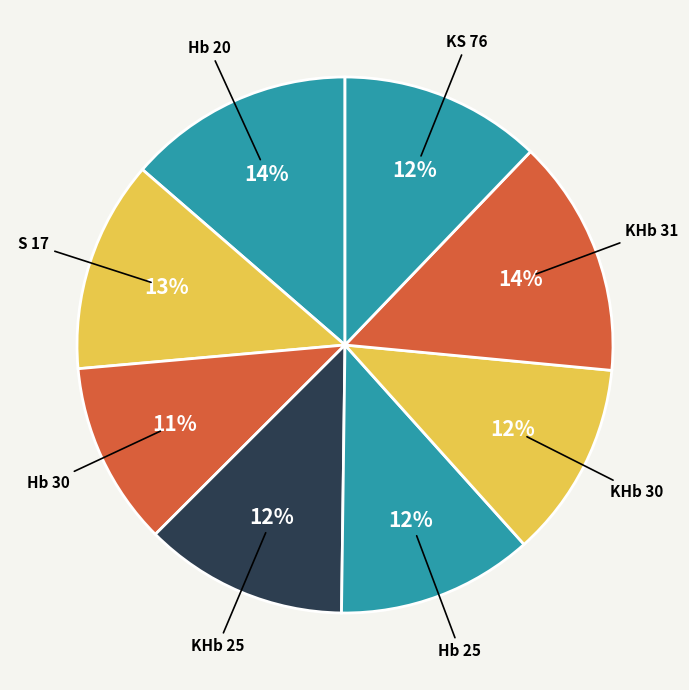

Which slice is the largest?

KHb 31